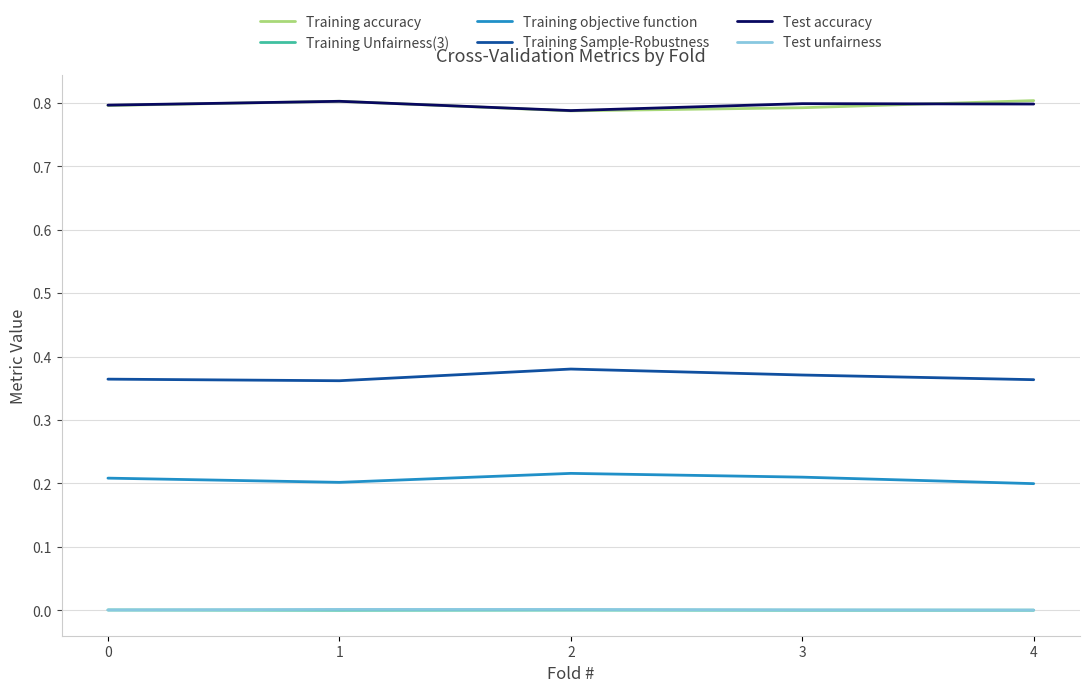

True or false: Training accuracy has a value of 1.1 at 2.

False